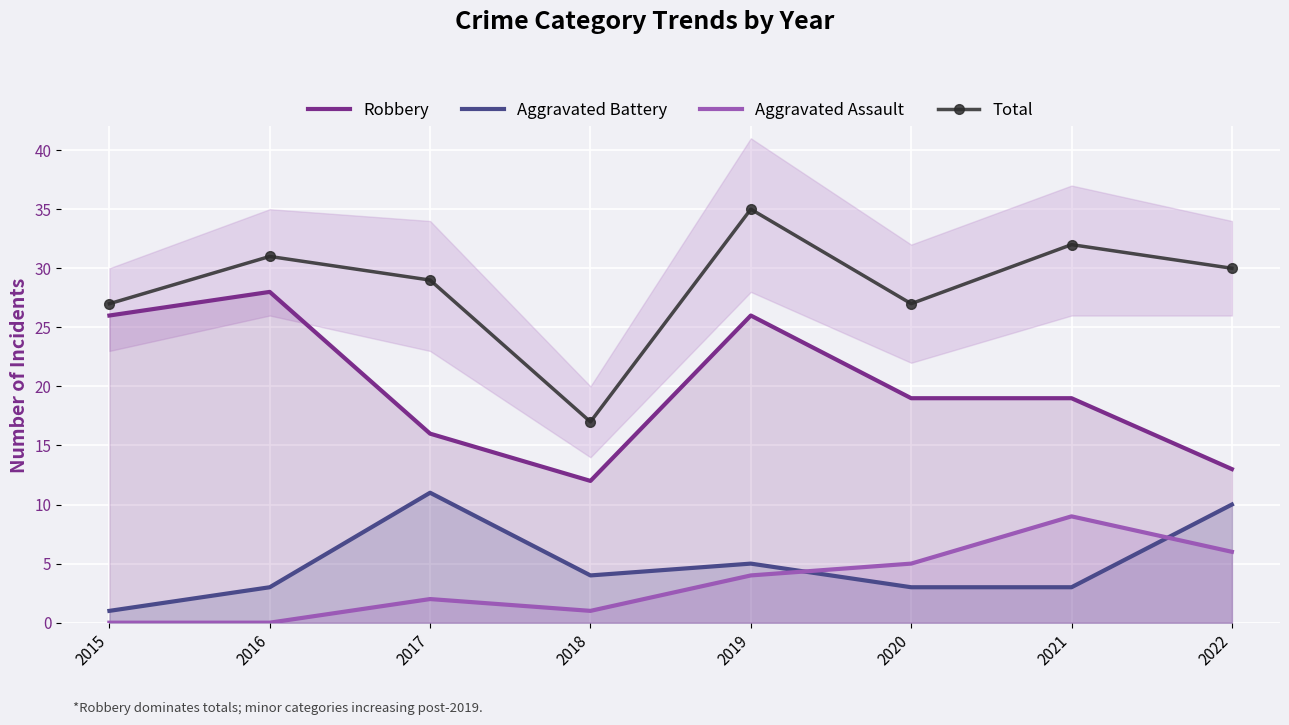

What are all the series names shown in the legend?

Robbery, Aggravated Battery, Aggravated Assault, Total